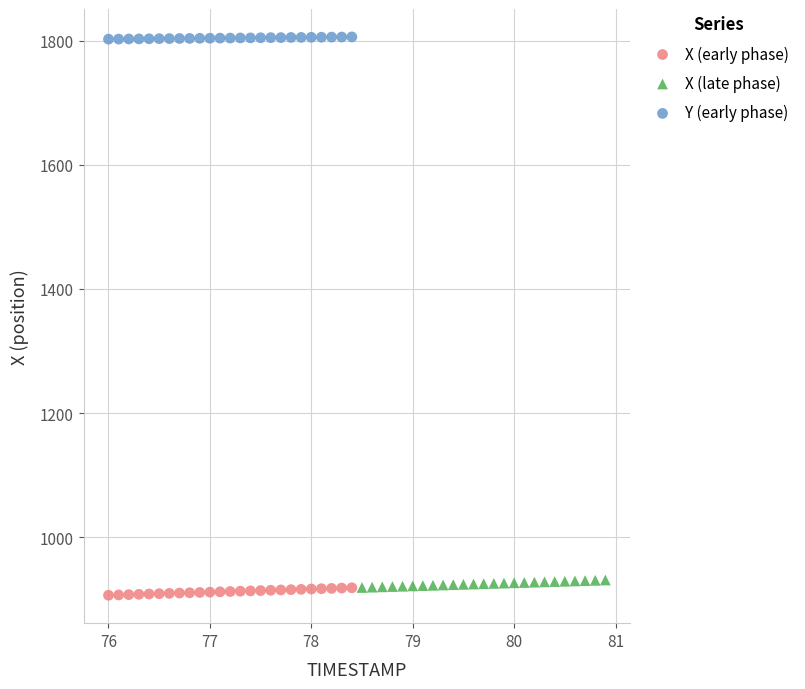

Which series contains the highest Y value?

Y (early phase)